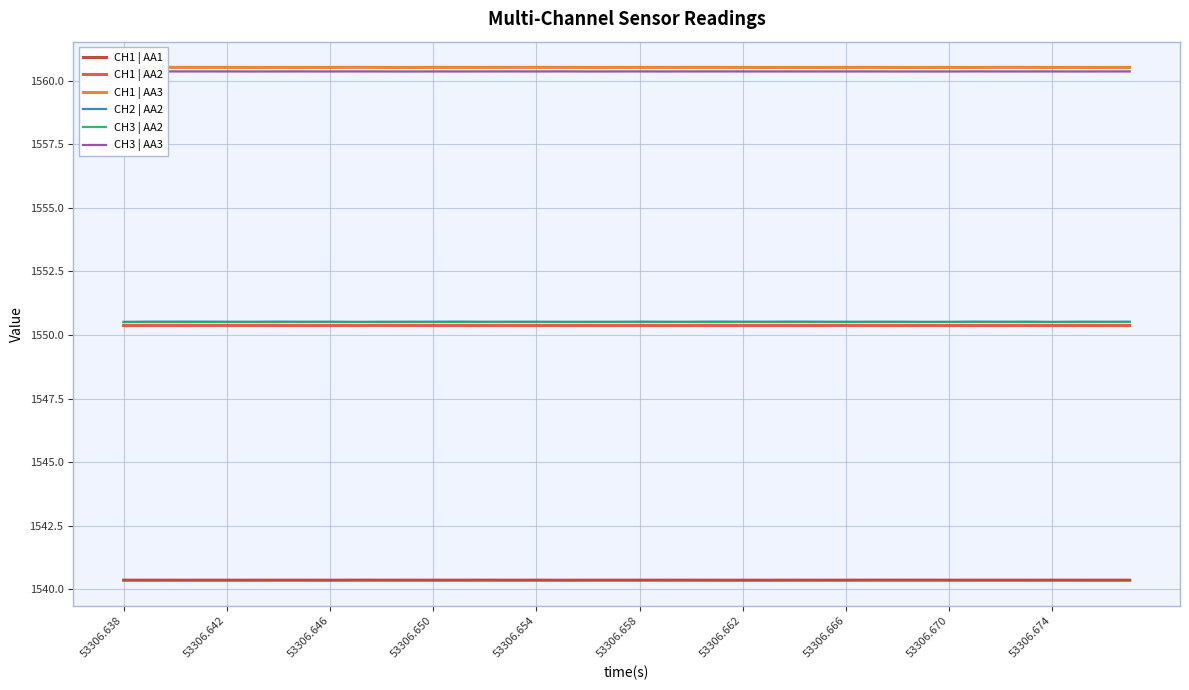

Which series has the widest spread of values?

CH2 | AA2